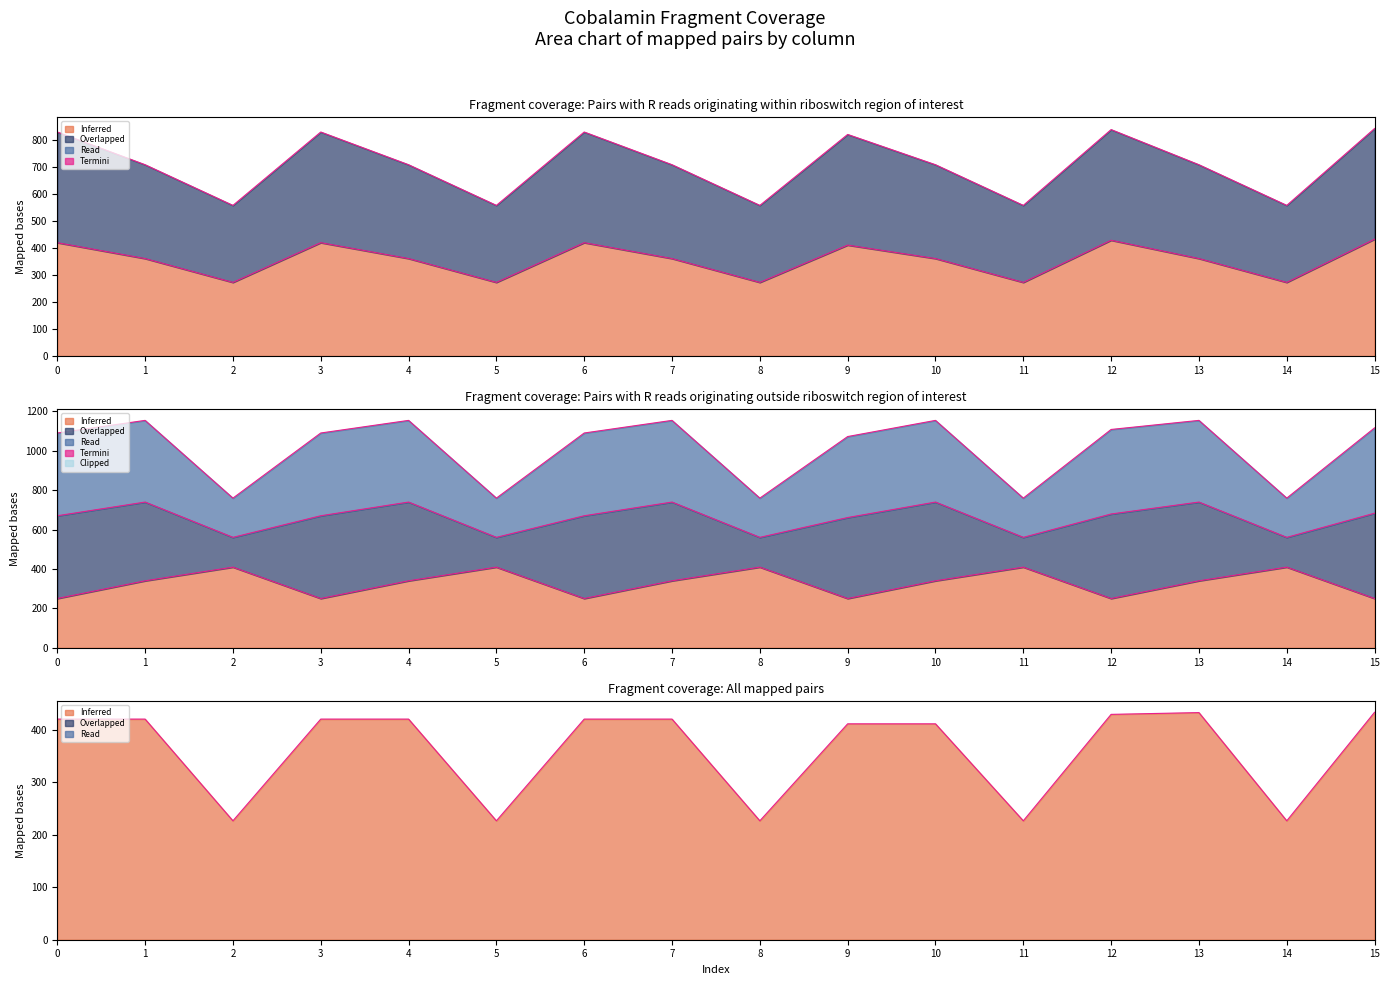

True or false: col_2 and col_1 intersect in this chart.

False